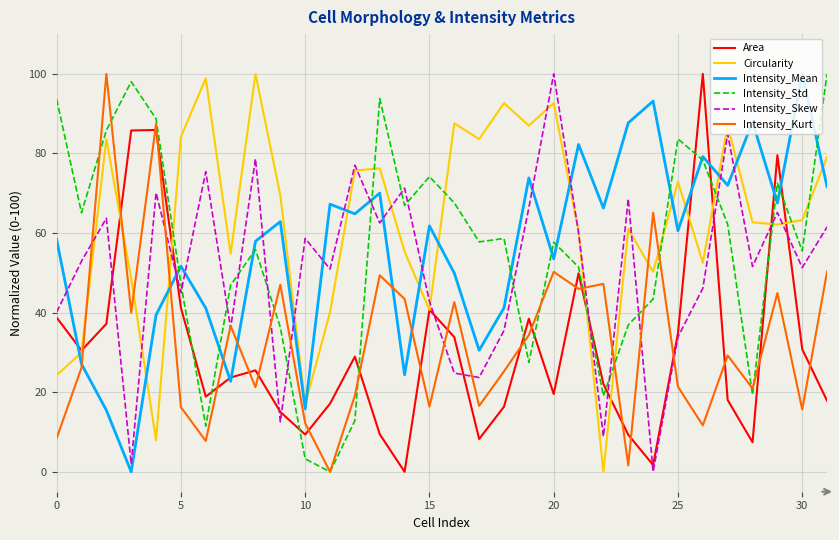

What is the maximum value for Intensity_Kurt?

100.0